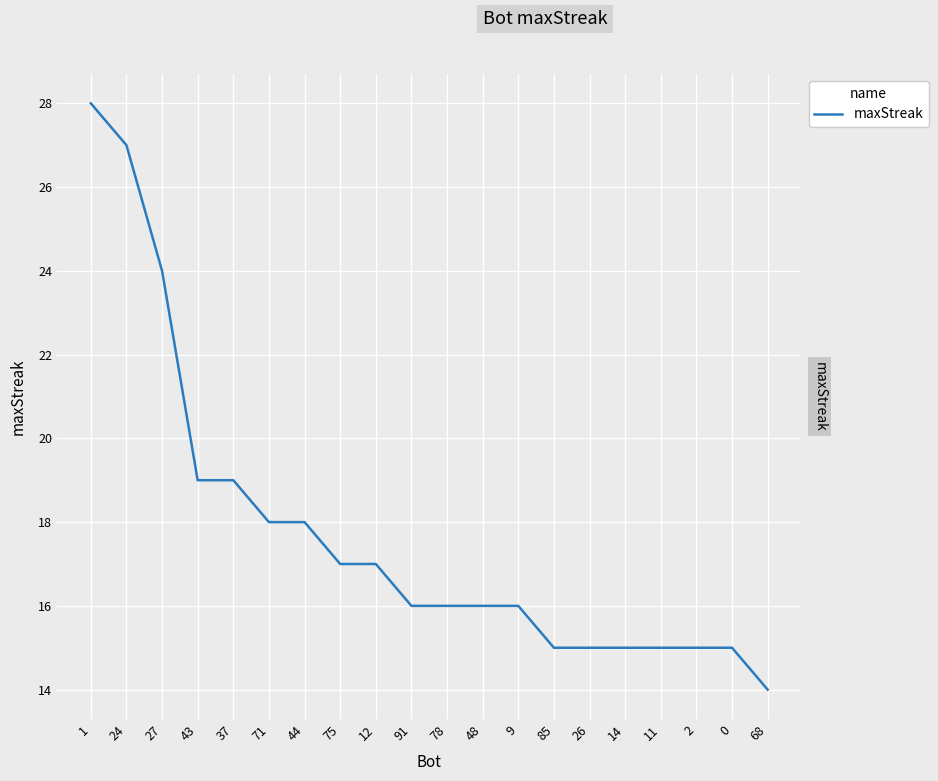

True or false: there are more than 2 points higher than both neighbors.

False